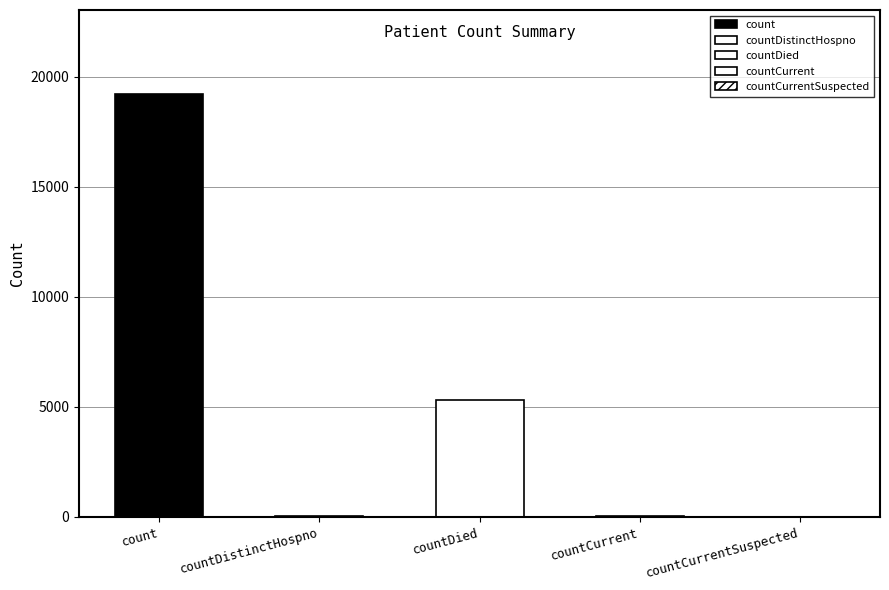

What is the greatest value displayed?

19192